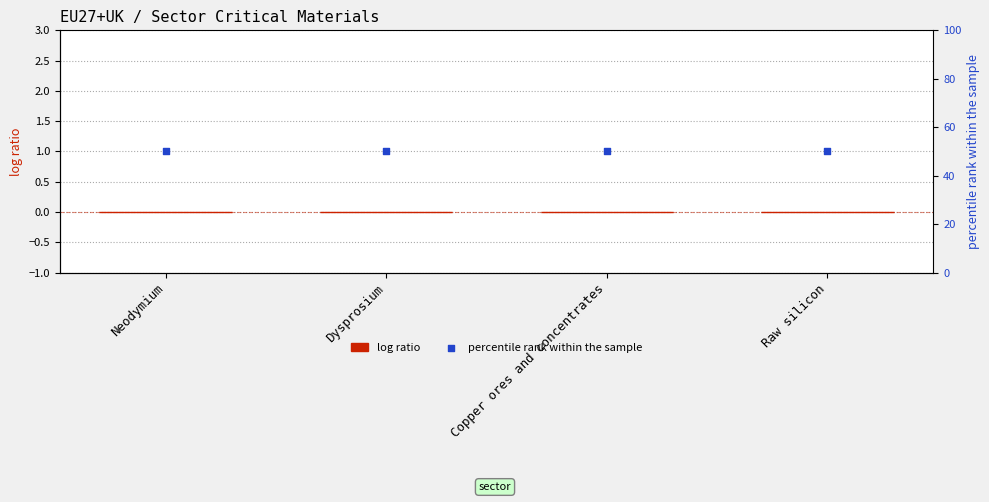

Which series contains the highest Y value?

percentile rank within the sample